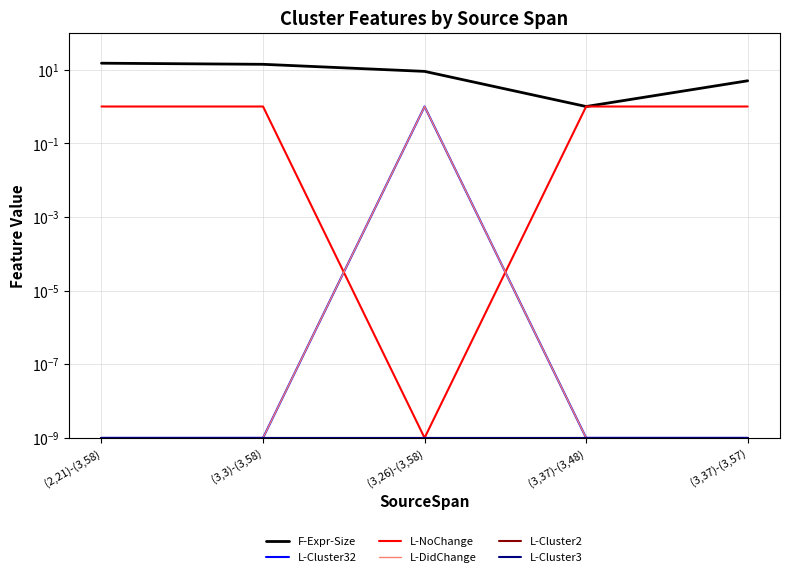

True or false: F-Expr-Size and L-Cluster3 cross at least once.

False